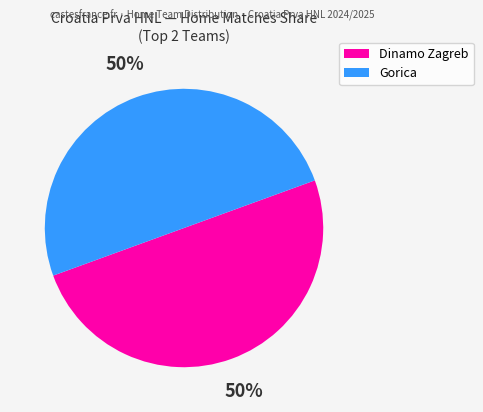

To the nearest percent, what is the average slice percentage?

50%